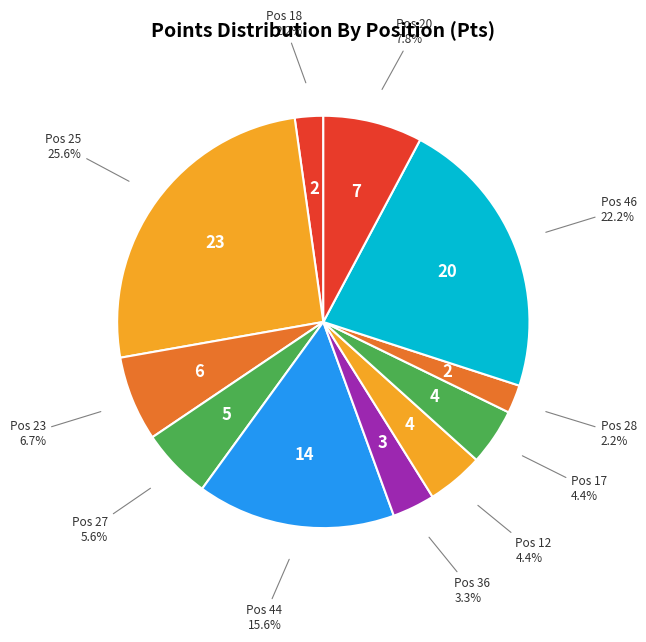

Count the number of slices in the pie.

11